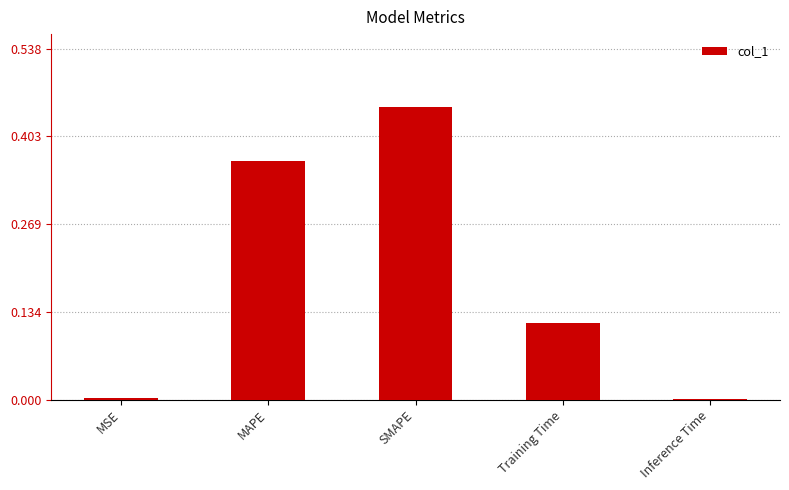

Between Training Time and SMAPE, which is larger?

SMAPE